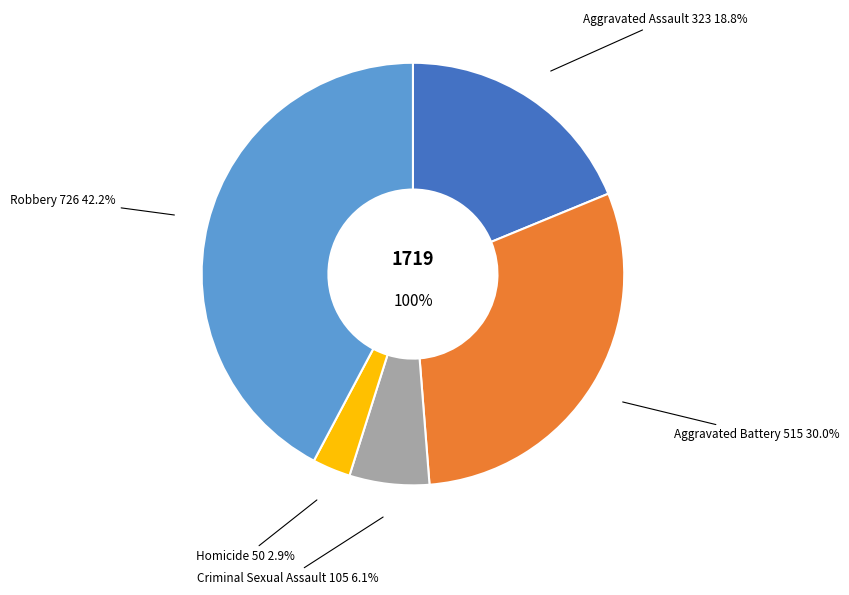

What is the change in value from Aggravated Assault to Homicide?

-273